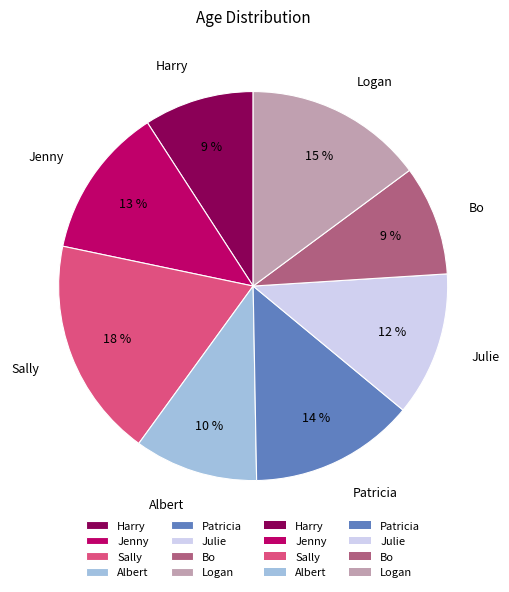

Combined, do Logan and Julie account for over 50%?

No